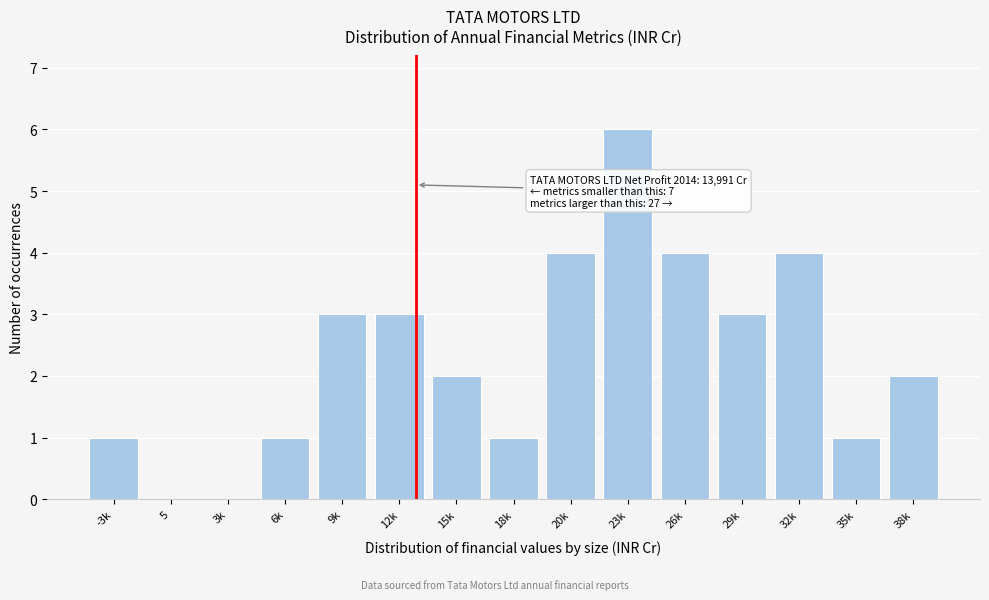

Reading left to right, list all the values displayed in this chart.

-3k=1	5=0	3k=0	6k=1	9k=3	12k=3	15k=2	18k=1	20k=4	23k=6	26k=4	29k=3	32k=4	35k=1	38k=2